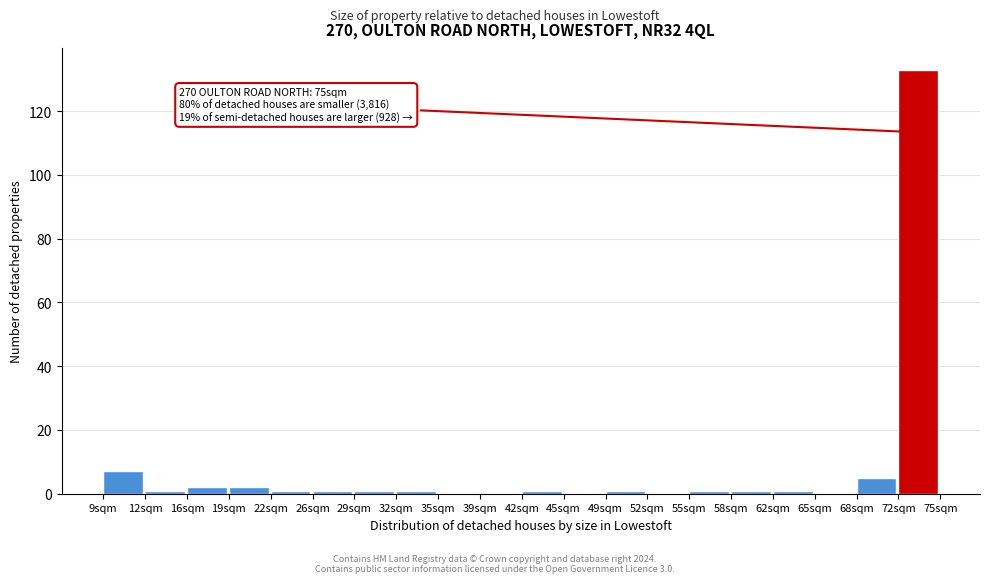

Which range on the x-axis has the tallest bar?

71.7 to 75.0